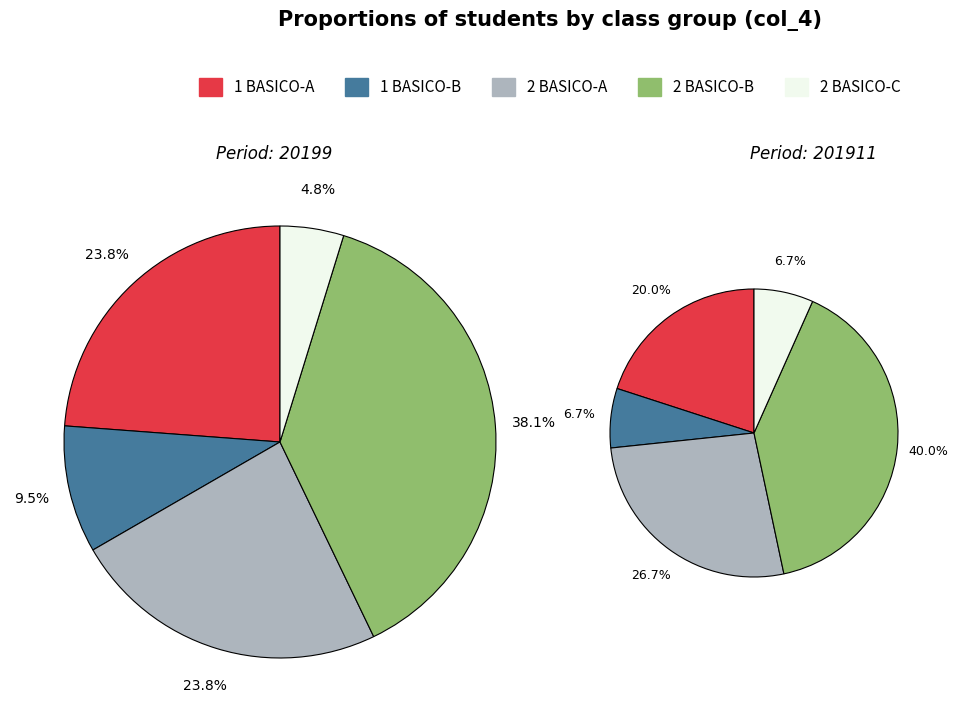

To the nearest percent, what is the average slice percentage?

20%